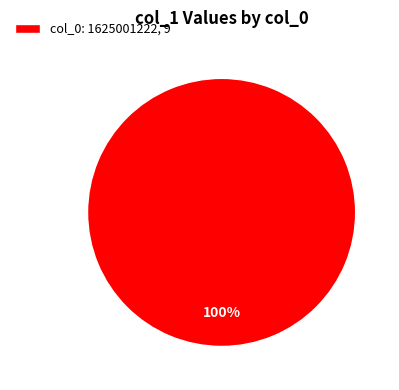

Is there any slice that represents more than half of the pie?

Yes